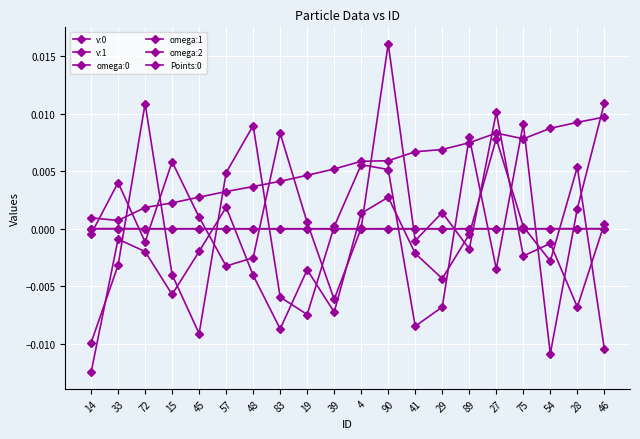

Count the number of categories in the chart.

20